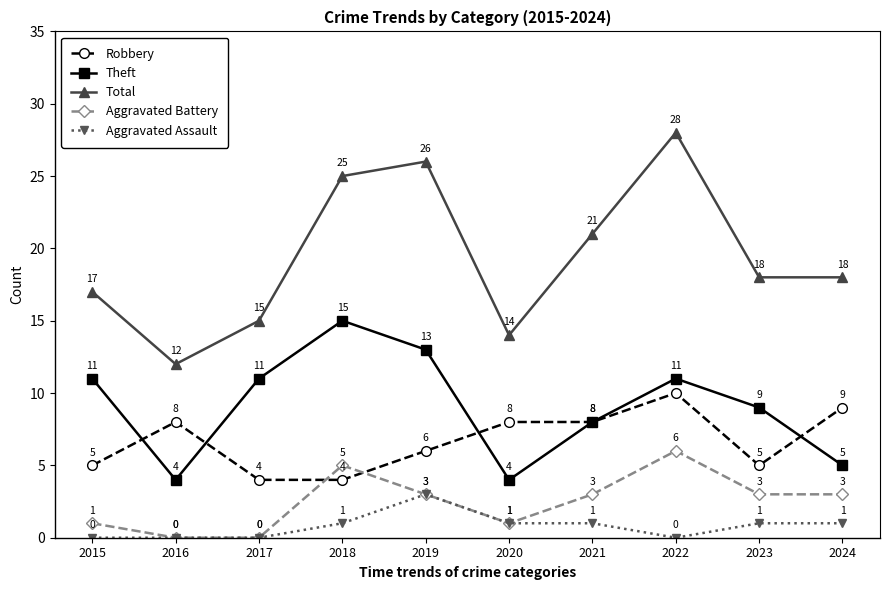

True or false: Robbery has more than 0 interior local peaks.

True